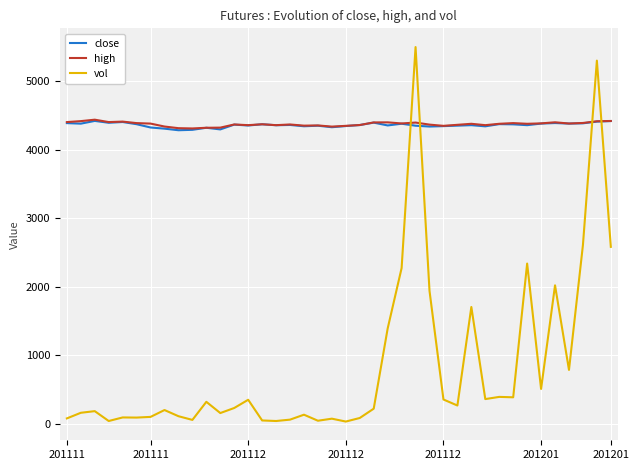

What is the greatest value displayed?

5500